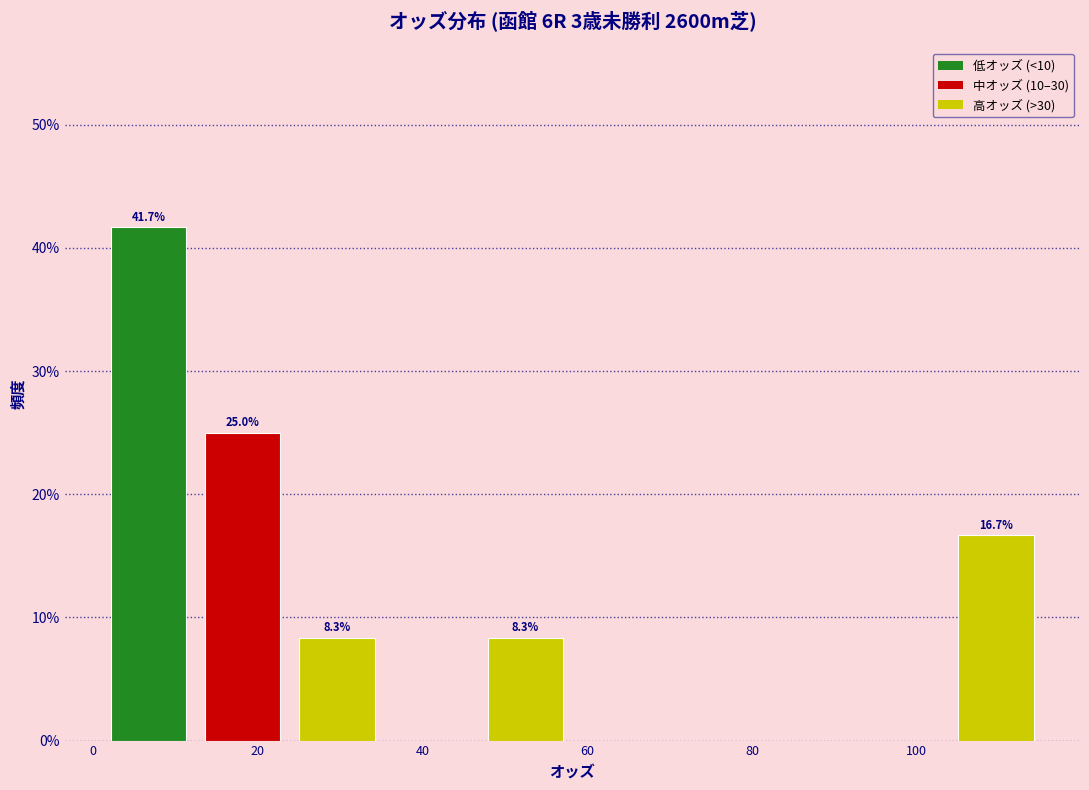

Which range on the x-axis has the tallest bar?

2 to 14